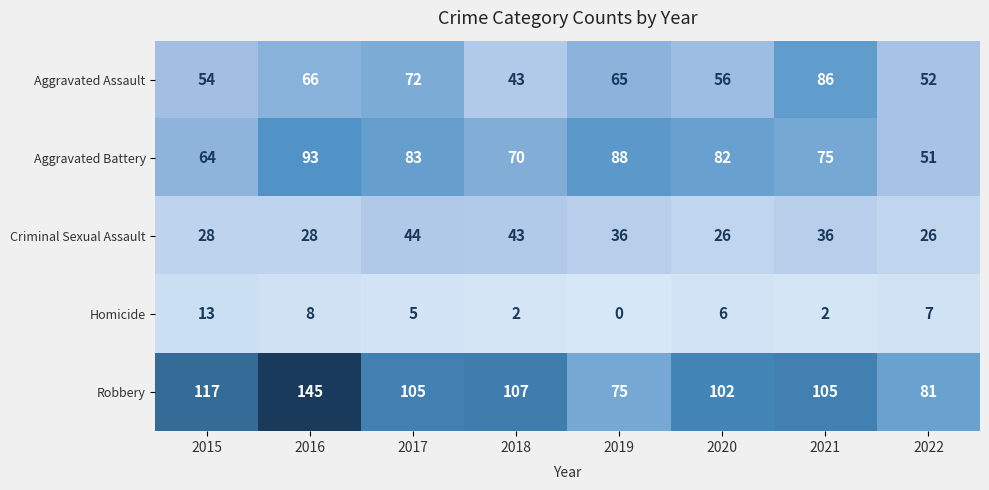

What is the sum of the Criminal Sexual Assault values at 2022 and 2016?

54